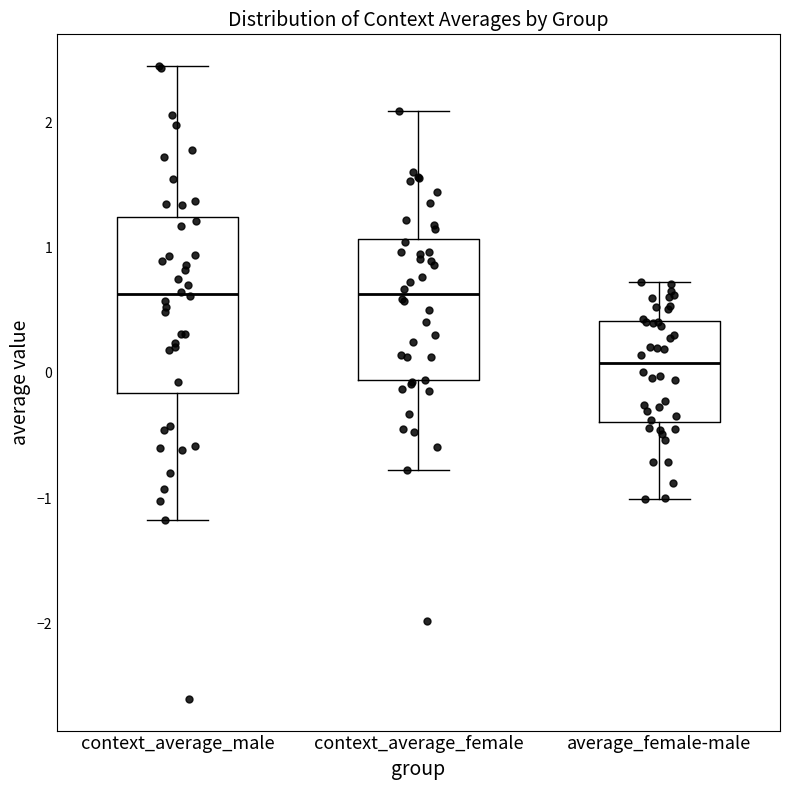

Where does the upper whisker of the box for context_average_male end on the y-axis? The values are not printed on the chart, so give them approximately, as read against the axis.

2.4